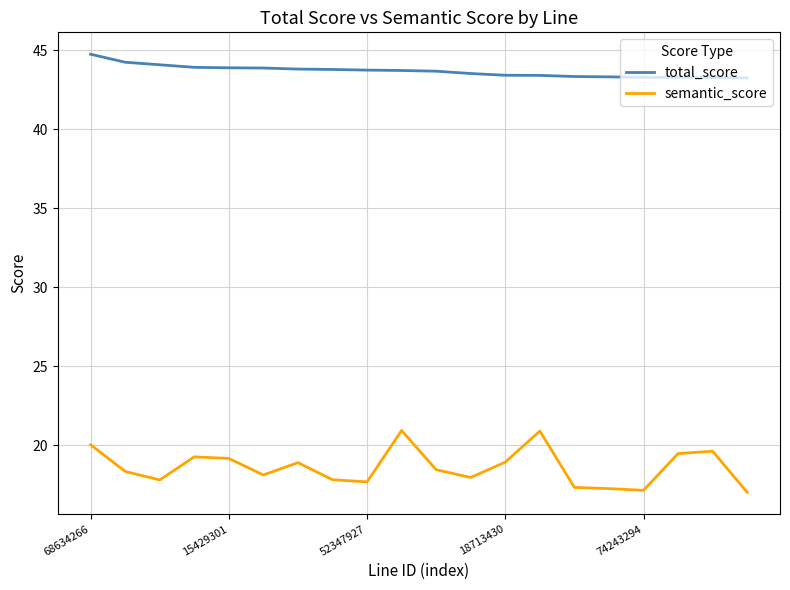

List the series in order of their overall mean, lowest first.

semantic_score, total_score